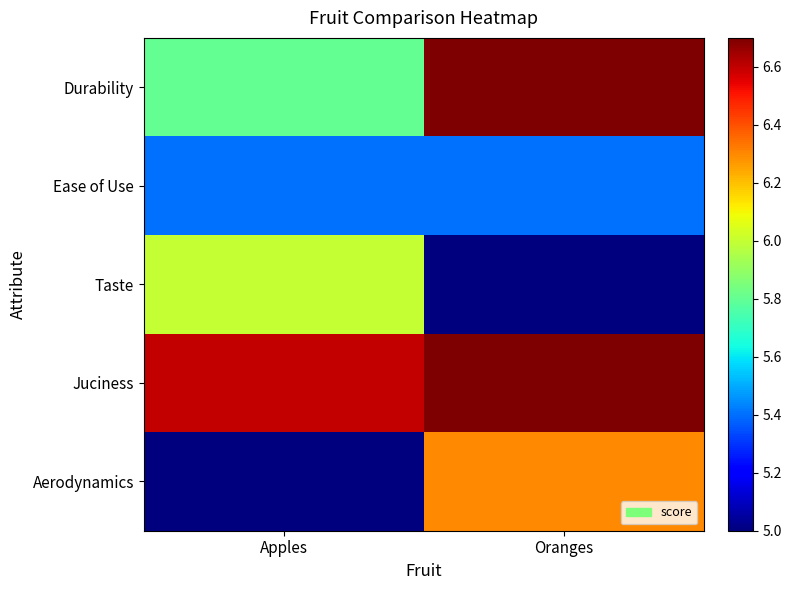

At Oranges, list the series in order from largest to smallest.

Durability, Juciness, Aerodynamics, Ease of Use, Taste